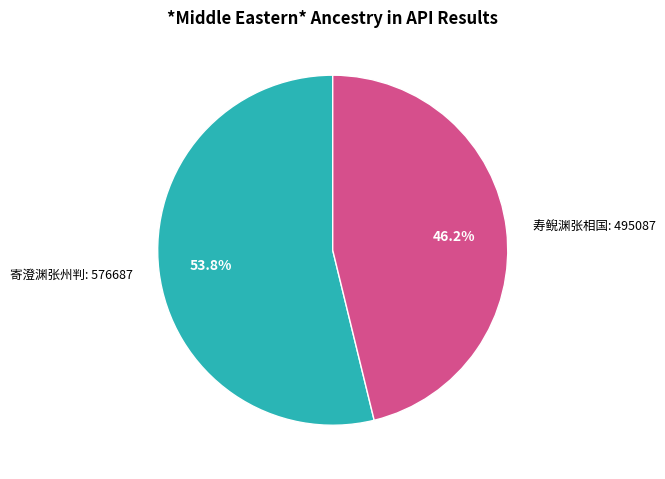

Does 寿鲵渊张相国 account for over 50% of the chart?

No